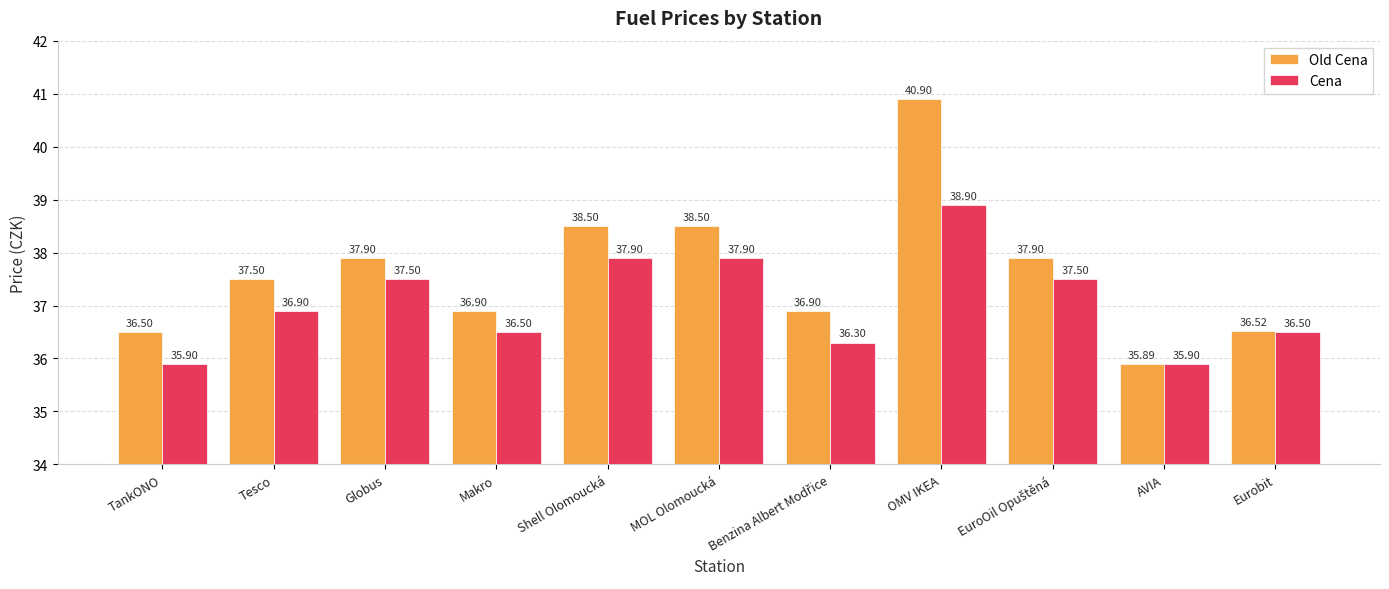

Which category has the highest value across all series?

OMV IKEA